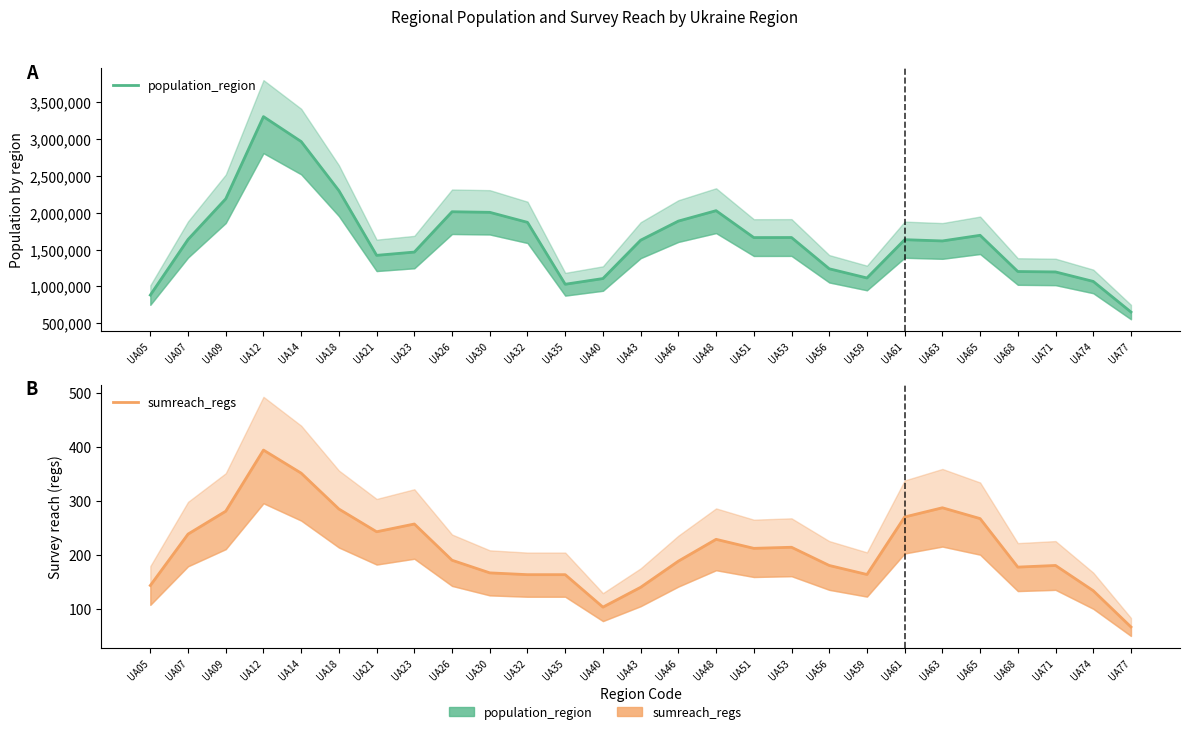

Is it true that sumreach_regs equals 228.7 at UA48?

True